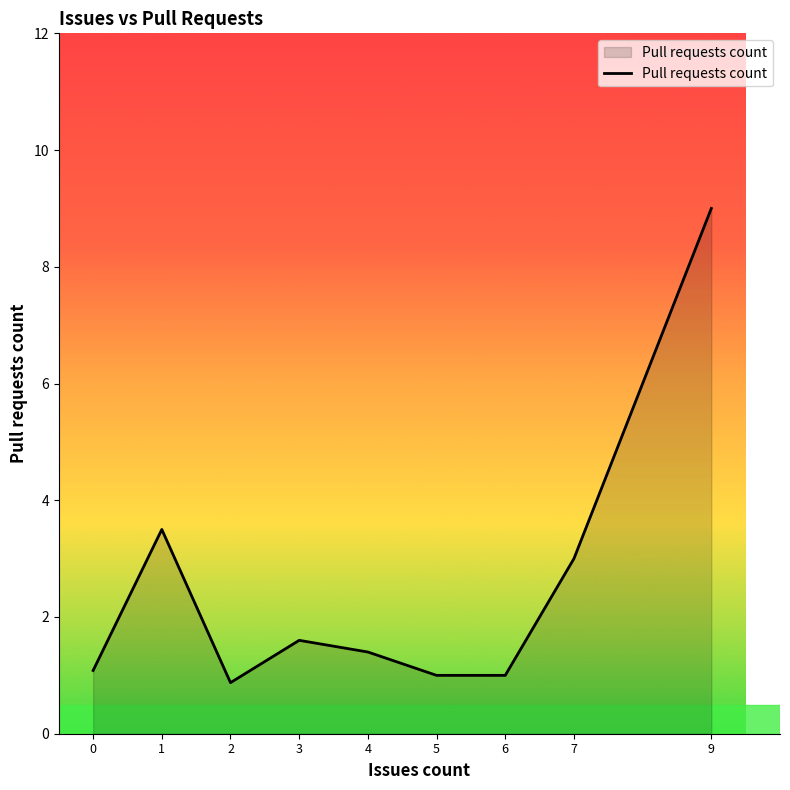

Between 5 and 1, which is larger?

1